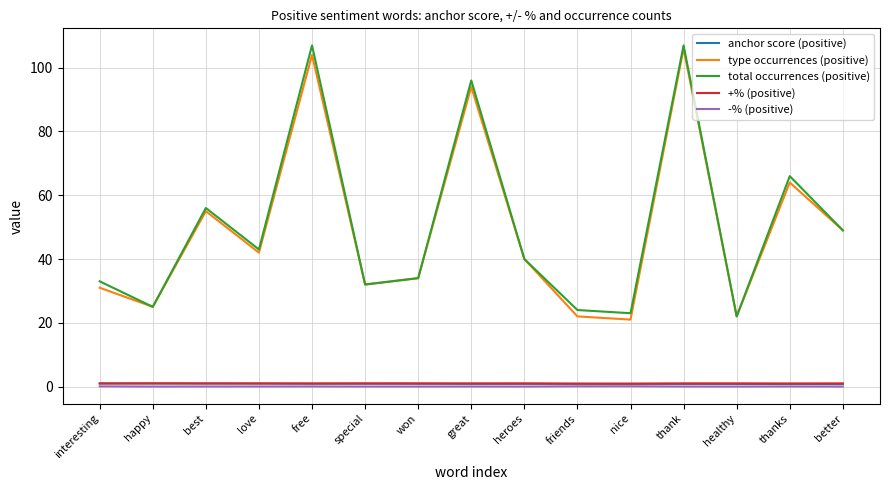

At how many categories does at least one series exceed 51?

5